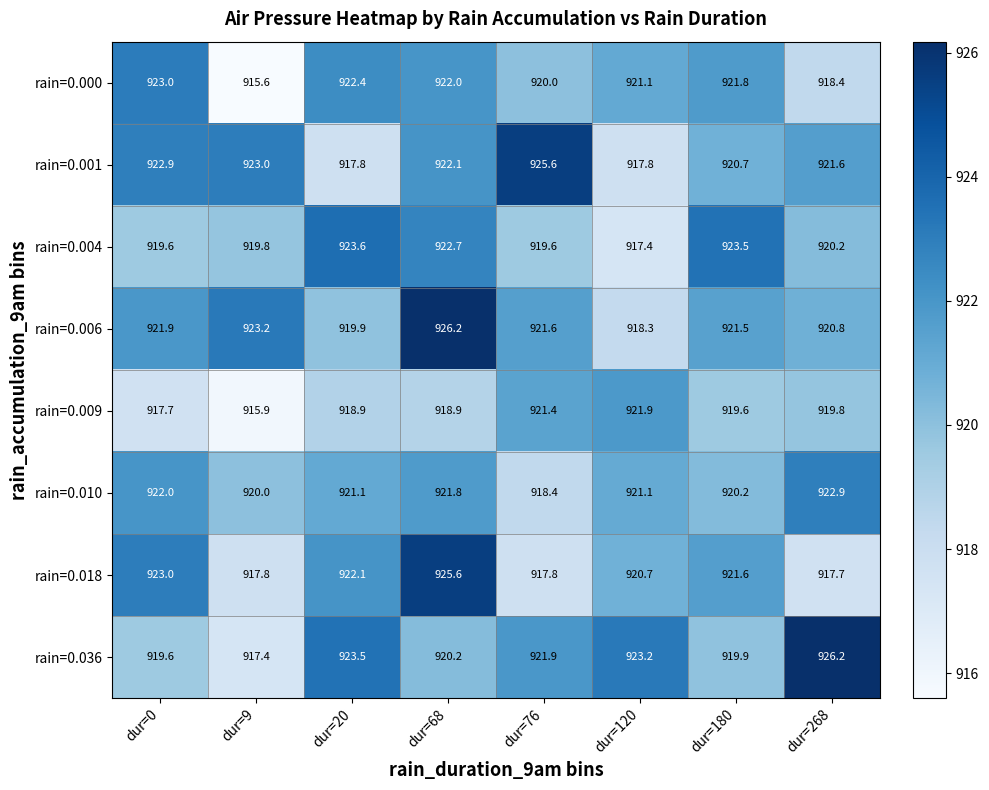

Which series changed the most between dur=20 and dur=268?

rain=0.018